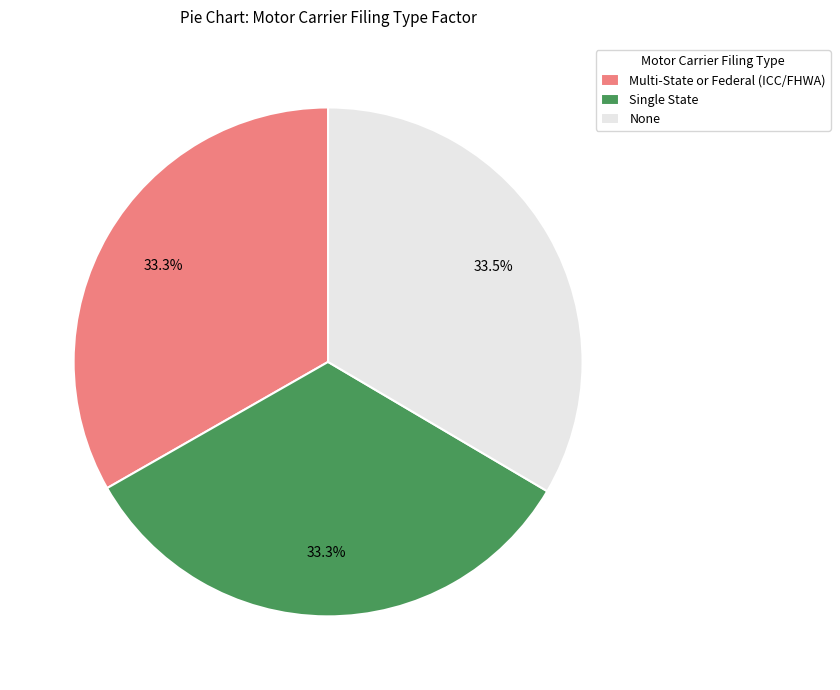

What portion of the pie excludes Multi-State or Federal (ICC/FHWA)?

66.7%